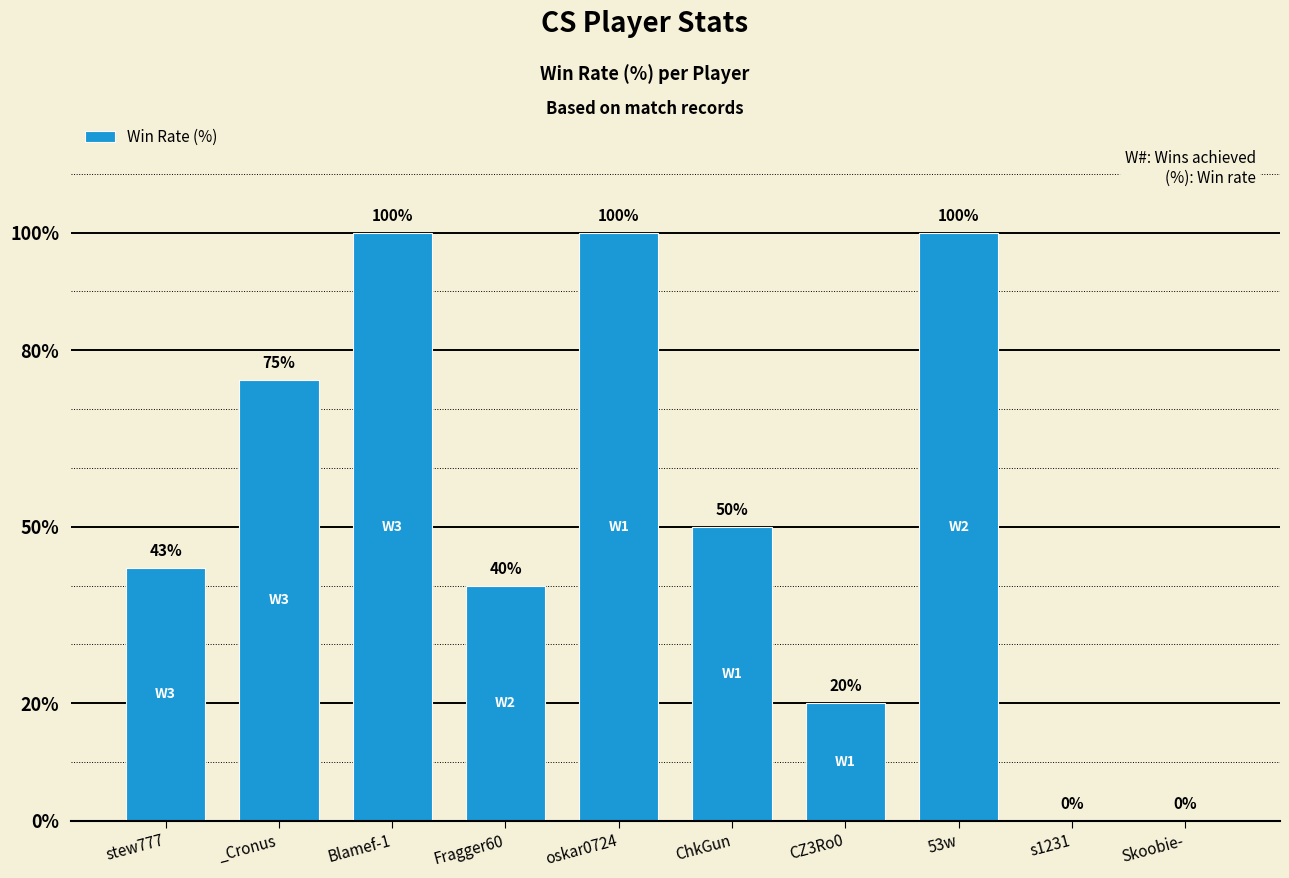

At which label does the data first exceed 50?

_Cronus